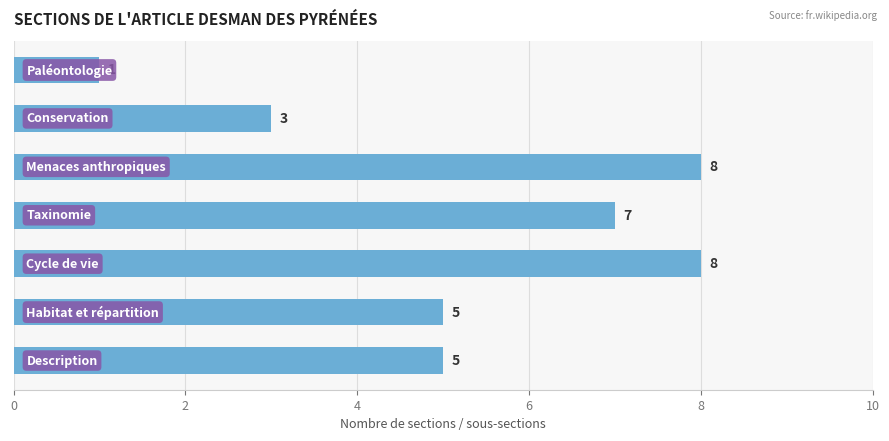

Reading top to bottom, extract all data points from this chart.

1	3	8	7	8	5	5